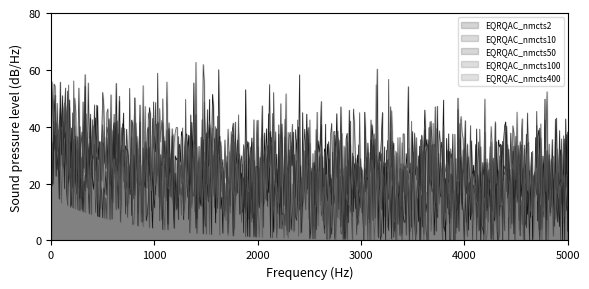

Which series has the largest total across all categories?

EQRQAC_nmcts2